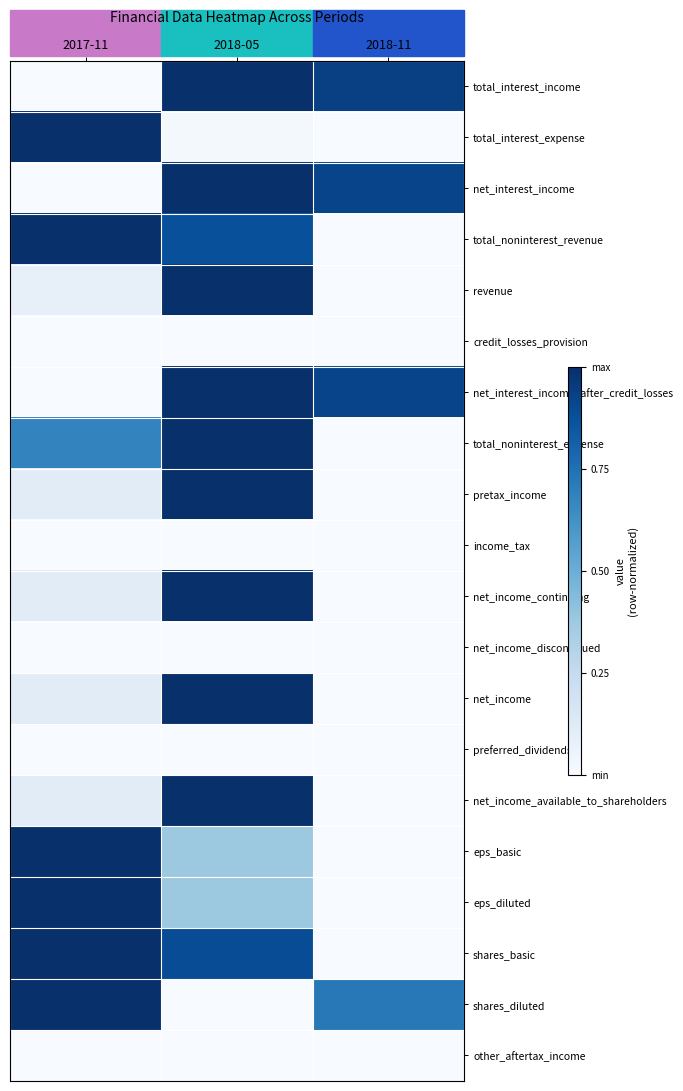

Reading left to right, transcribe all the data shown in this chart.

total_interest_income: 2017-11=0.0	2018-05=1.0	2018-11=0.9
total_interest_expense: 2017-11=1.0	2018-05=0.0	2018-11=0.0
net_interest_income: 2017-11=0.0	2018-05=1.0	2018-11=0.9
total_noninterest_revenue: 2017-11=1.0	2018-05=0.9	2018-11=0.0
revenue: 2017-11=0.1	2018-05=1.0	2018-11=0.0
credit_losses_provision: 2017-11=0.0	2018-05=0.0	2018-11=0.0
net_interest_income_after_credit_losses: 2017-11=0.0	2018-05=1.0	2018-11=0.9
total_noninterest_expense: 2017-11=0.7	2018-05=1.0	2018-11=0.0
pretax_income: 2017-11=0.1	2018-05=1.0	2018-11=0.0
income_tax: 2017-11=0.0	2018-05=0.0	2018-11=0.0
net_income_continuing: 2017-11=0.1	2018-05=1.0	2018-11=0.0
net_income_discontinued: 2017-11=0.0	2018-05=0.0	2018-11=0.0
net_income: 2017-11=0.1	2018-05=1.0	2018-11=0.0
preferred_dividends: 2017-11=0.0	2018-05=0.0	2018-11=0.0
net_income_available_to_shareholders: 2017-11=0.1	2018-05=1.0	2018-11=0.0
eps_basic: 2017-11=1.0	2018-05=0.4	2018-11=0.0
eps_diluted: 2017-11=1.0	2018-05=0.4	2018-11=0.0
shares_basic: 2017-11=1.0	2018-05=0.9	2018-11=0.0
shares_diluted: 2017-11=1.0	2018-05=0.0	2018-11=0.7
other_aftertax_income: 2017-11=0.0	2018-05=0.0	2018-11=0.0